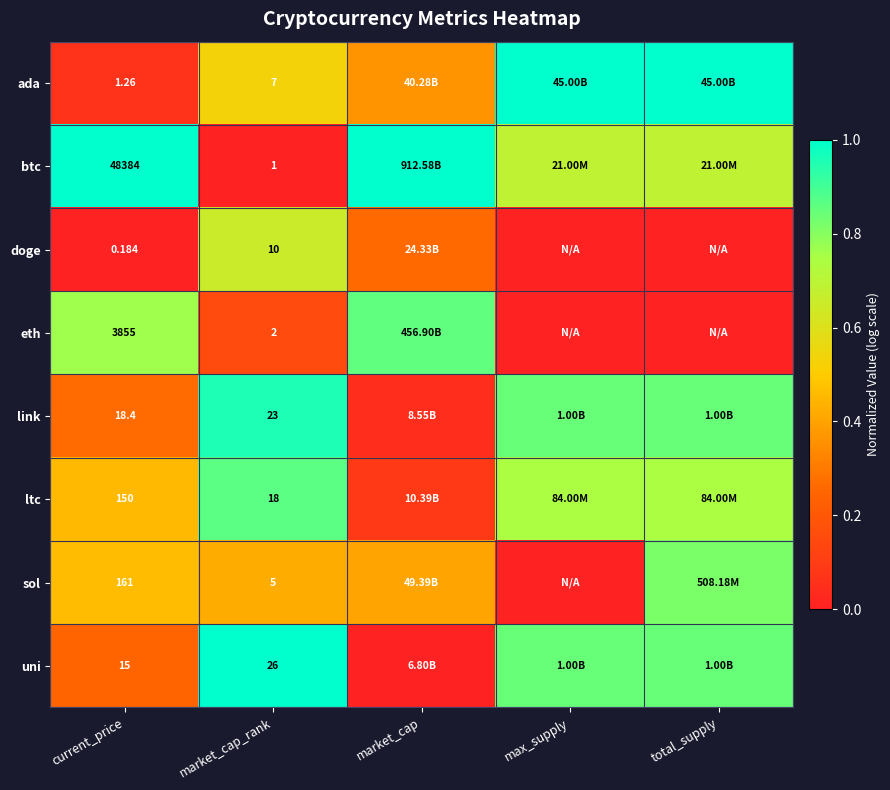

Rank the series at market_cap_rank from lowest to highest value.

btc, eth, sol, ada, doge, ltc, link, uni